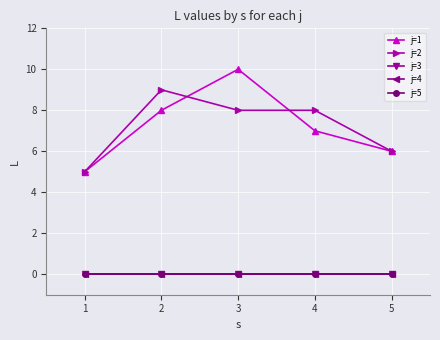

List the labels in order of j=5 value, smallest first.

1, 2, 3, 4, 5